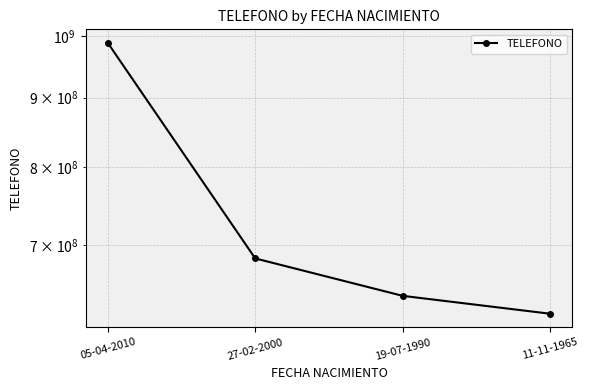

What is the difference between the second highest and minimum values?

61492532